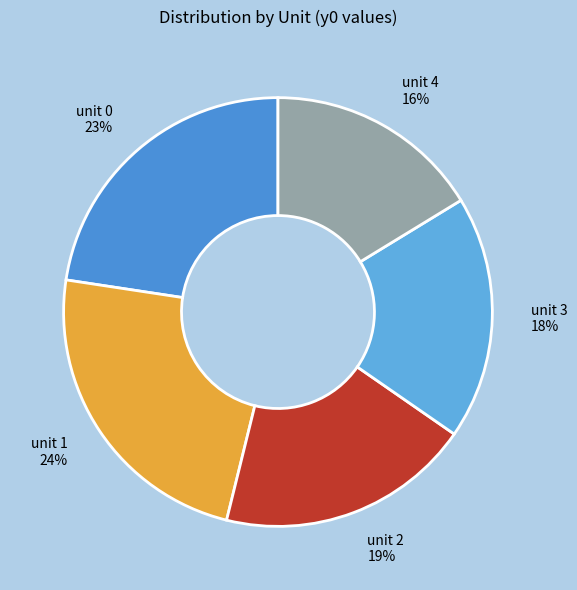

Is the sum of unit 2 19% and unit 0 23% greater than half?

No